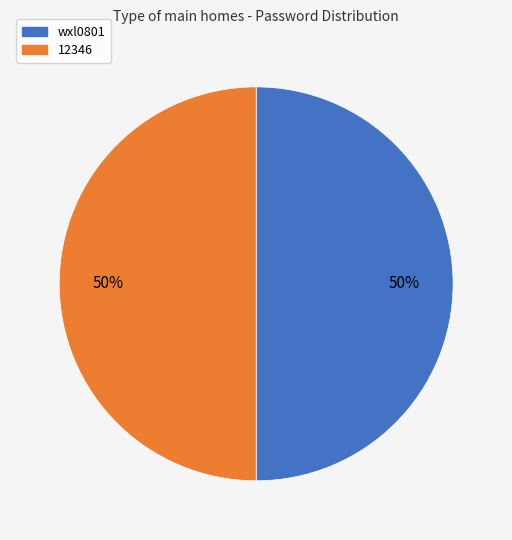

Is the sum of 12346 and wxl0801 greater than half?

Yes